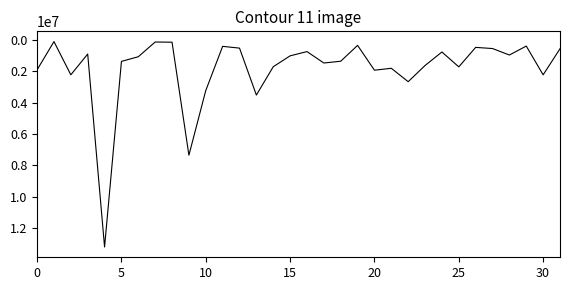

Does the chart have visible grid lines?

No